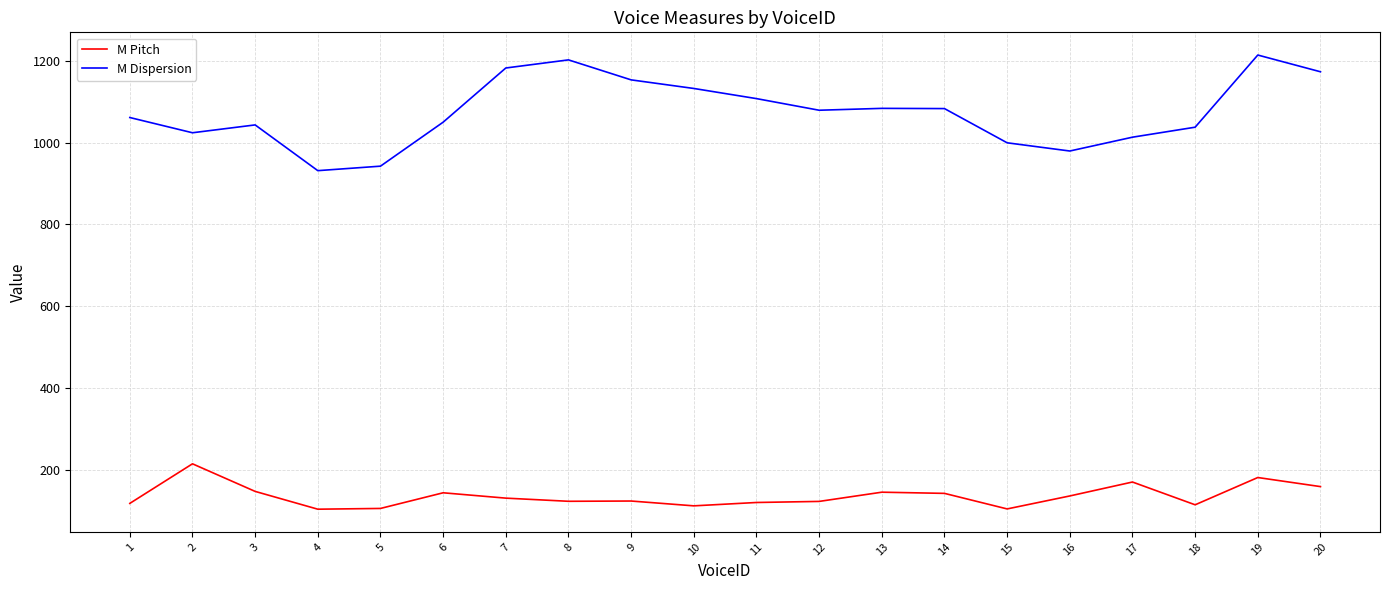

What are all the series names shown in the legend?

M Pitch, M Dispersion